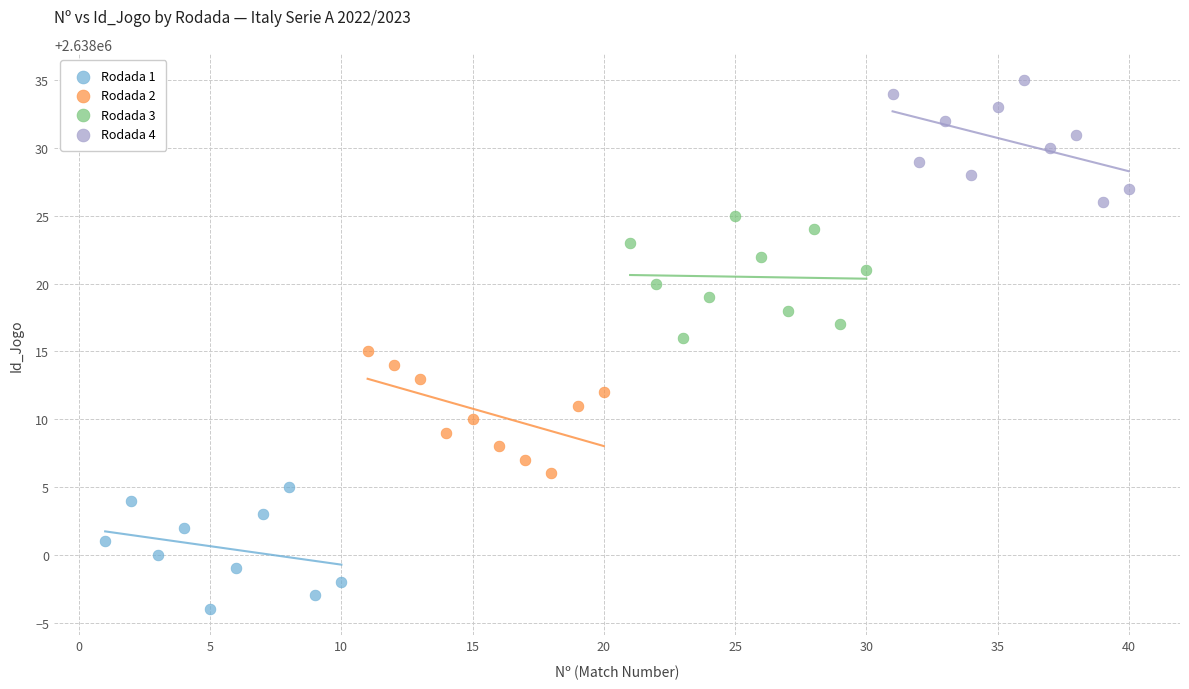

What are all the series names shown in the legend?

Rodada 1, Rodada 2, Rodada 3, Rodada 4